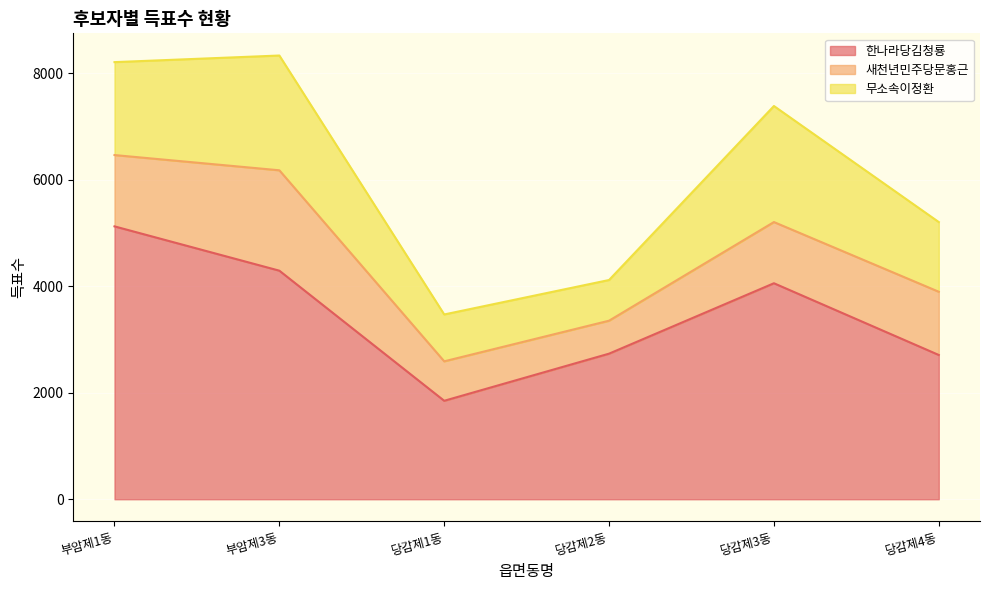

The value of 한나라당김청룡 at 당감제3동 is 4056. True or false?

True